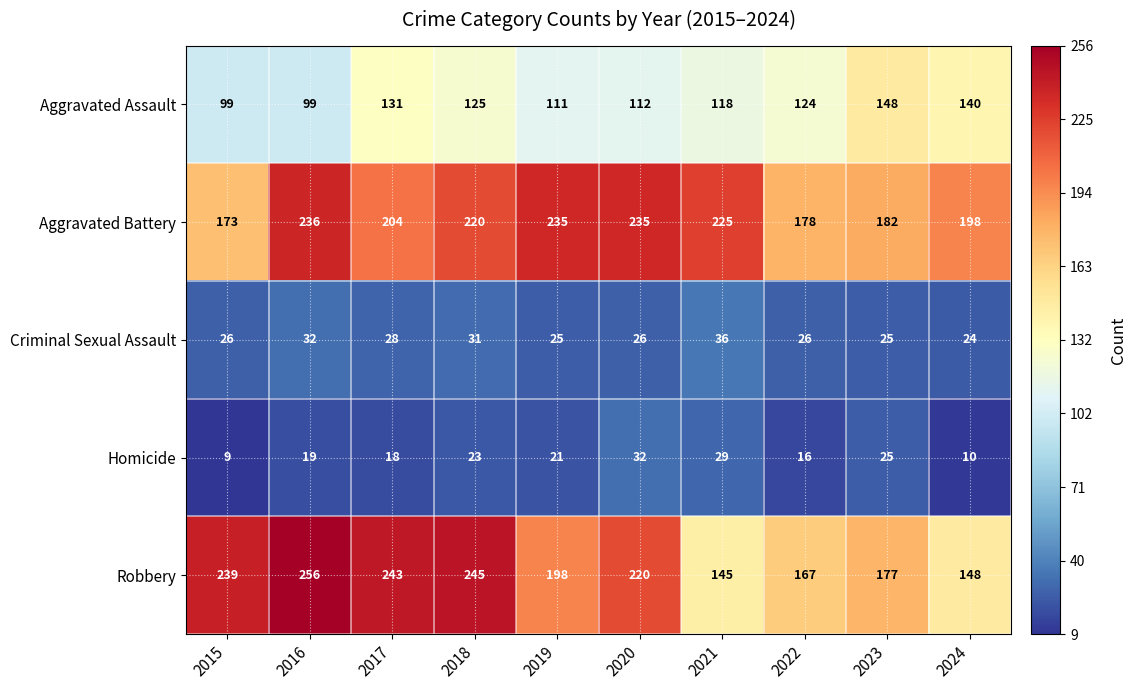

Rank the series by their maximum value, from highest to lowest.

Robbery, Aggravated Battery, Aggravated Assault, Criminal Sexual Assault, Homicide